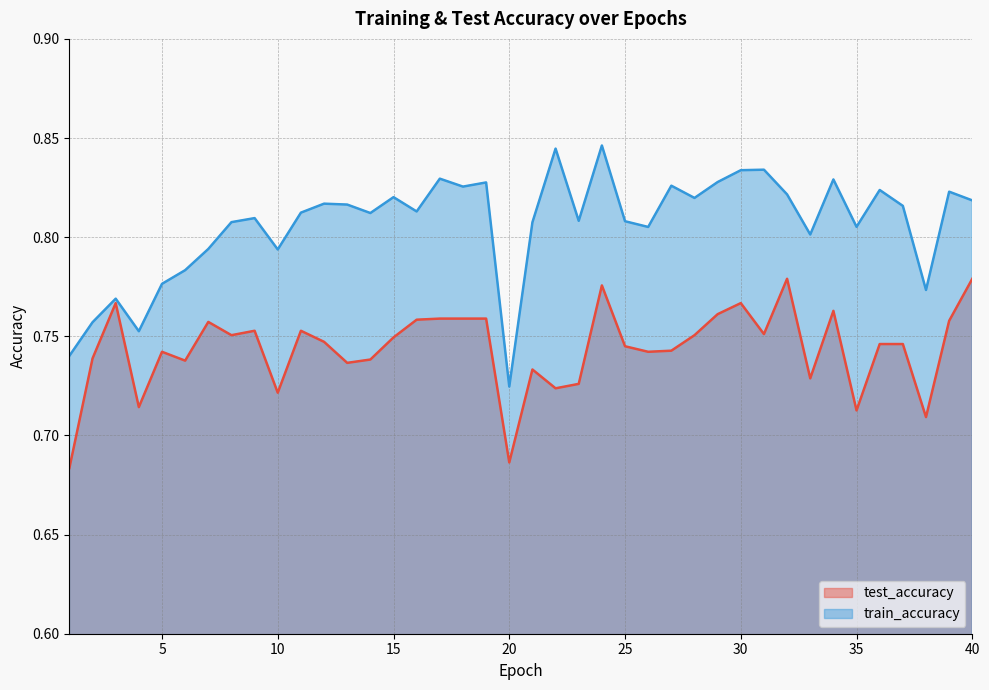

How many lines are shown in the chart?

2